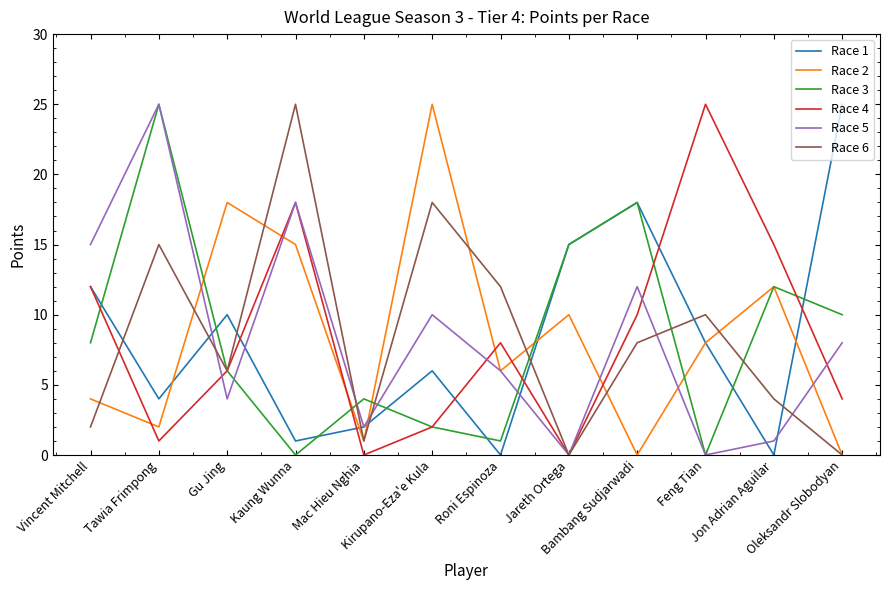

What is the greatest value displayed?

25